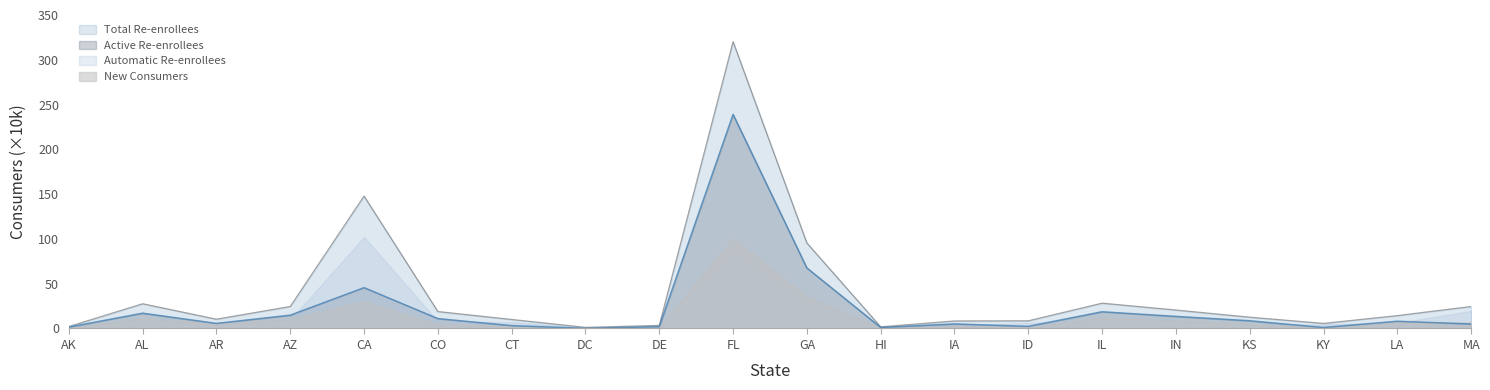

What is the total value across all series at AL?

44.6